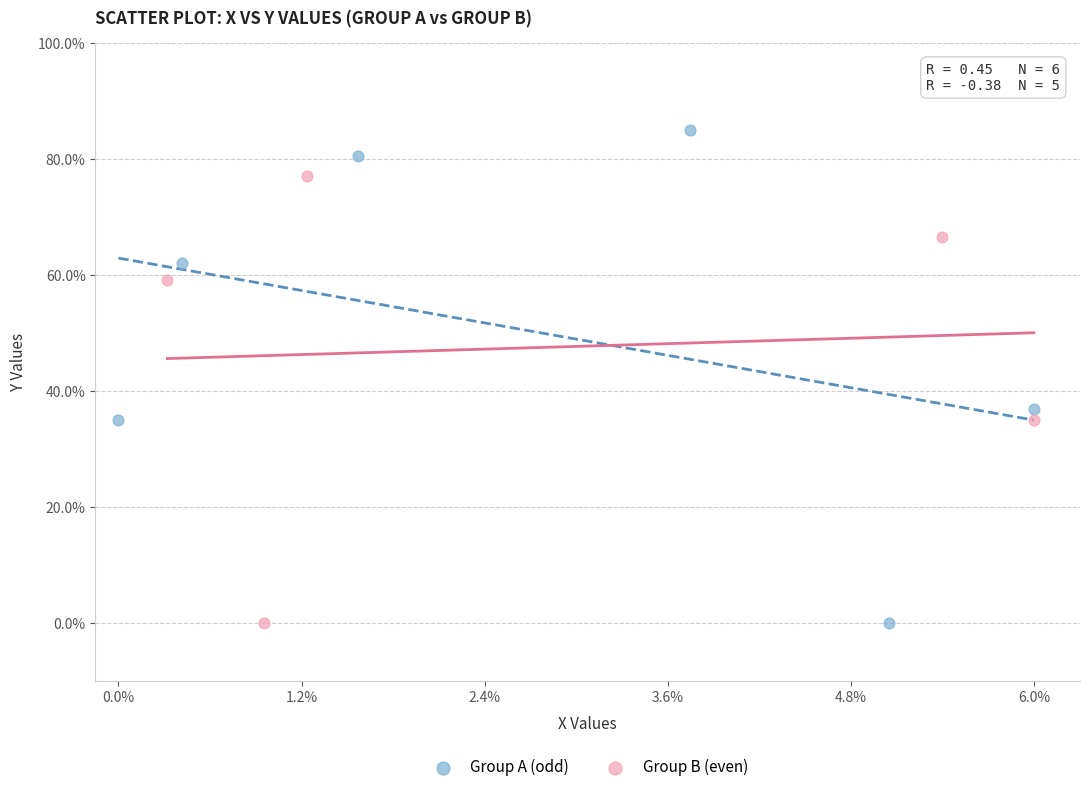

Which series has the largest Y range (max minus min)?

Group A (odd)